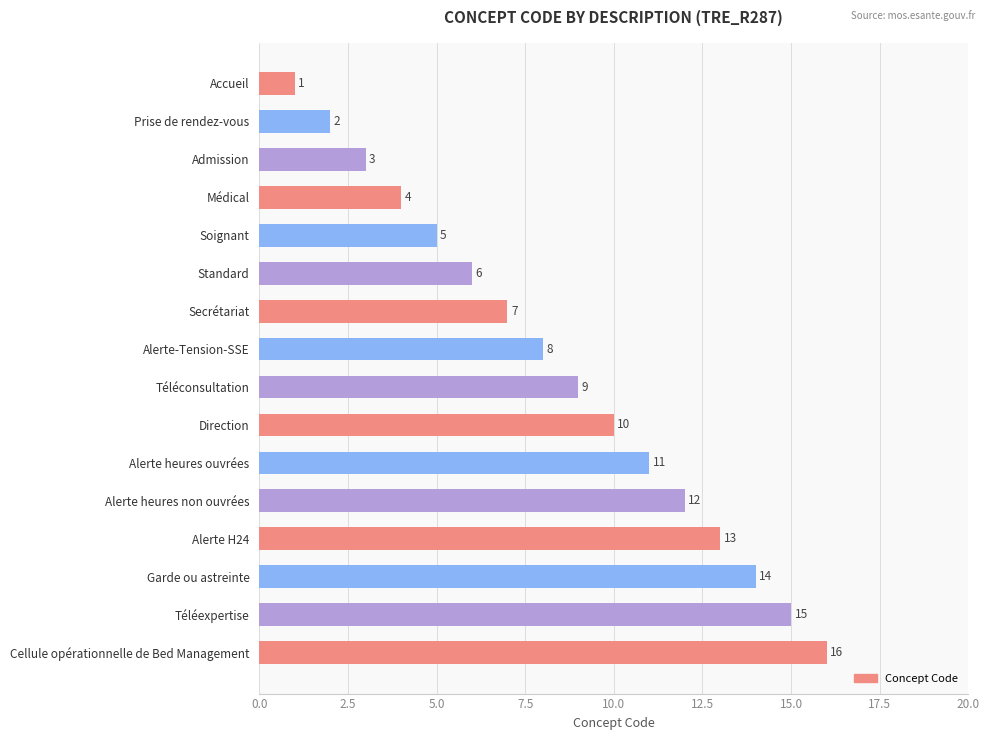

What is the ratio of the value at Téléexpertise to the value at Standard?

2.5